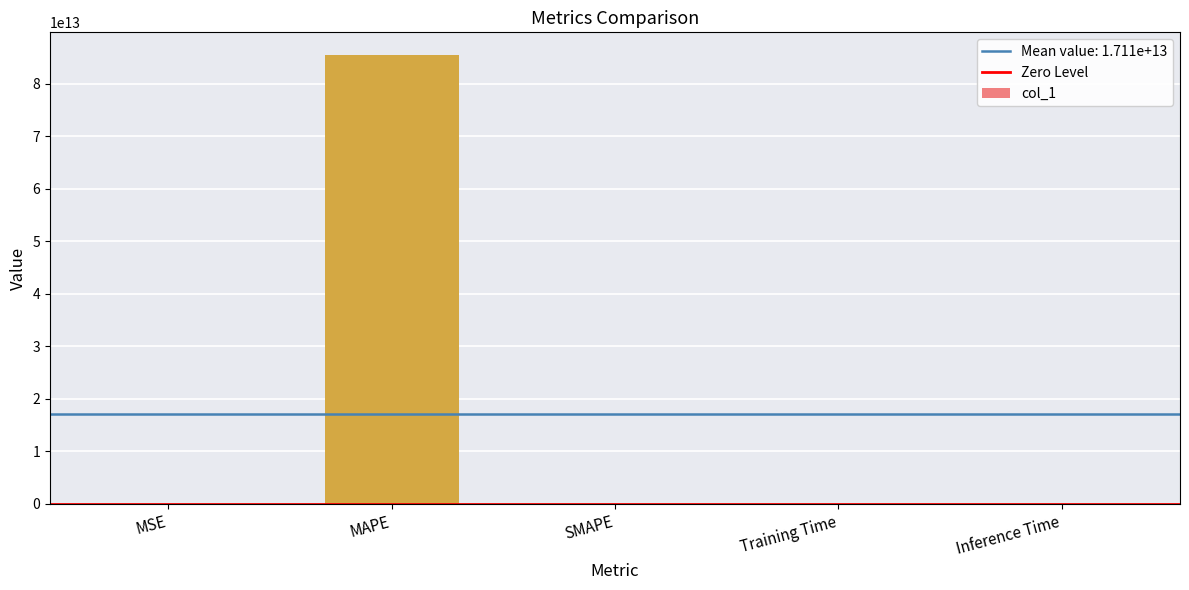

True or false: the data shows 142499426848888.7 at MAPE.

False